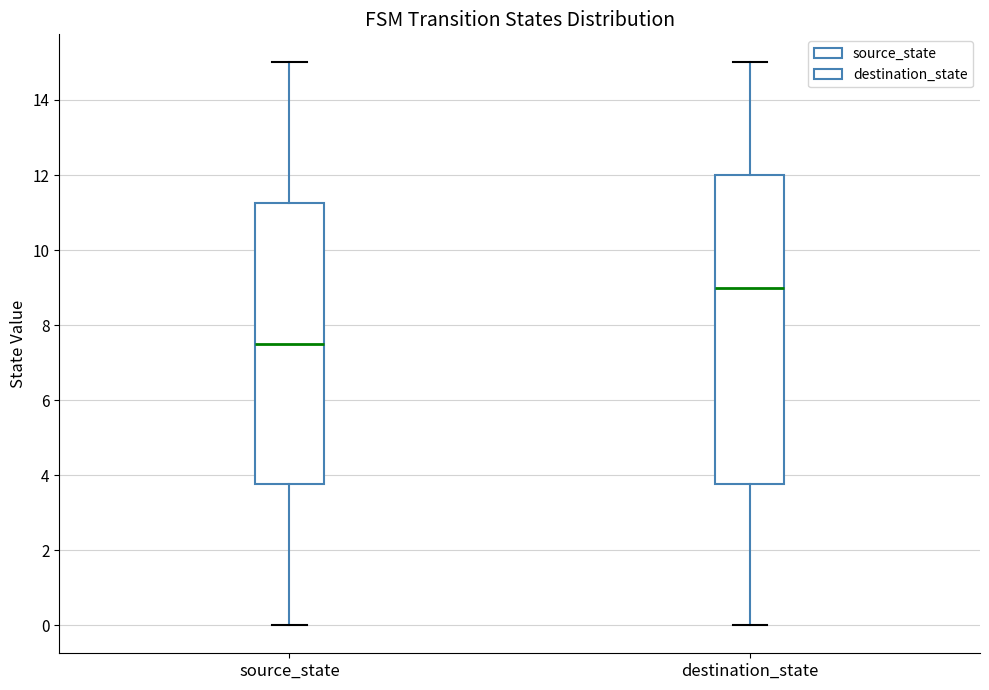

Which box has the lowest median line?

source_state